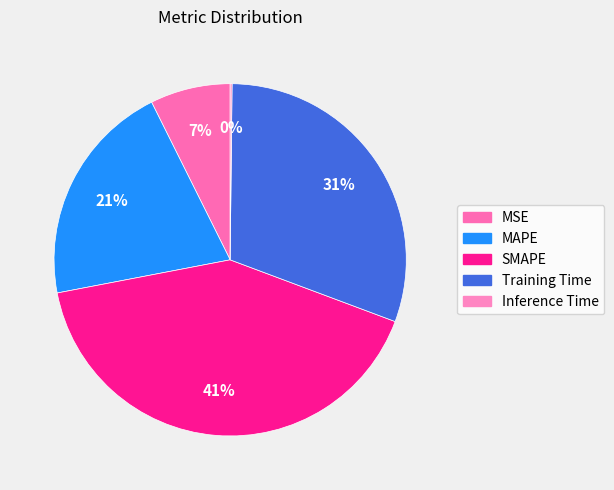

To the nearest percent, what is the difference between the largest and smallest slice percentages?

41%